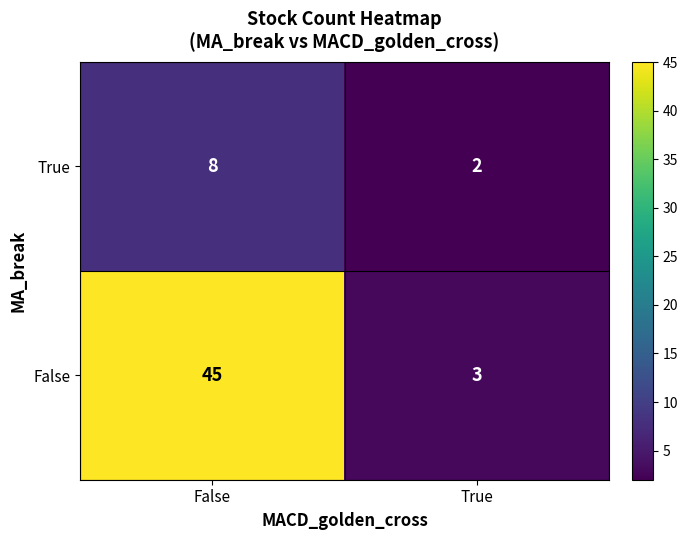

What is the average value of the False series?

24